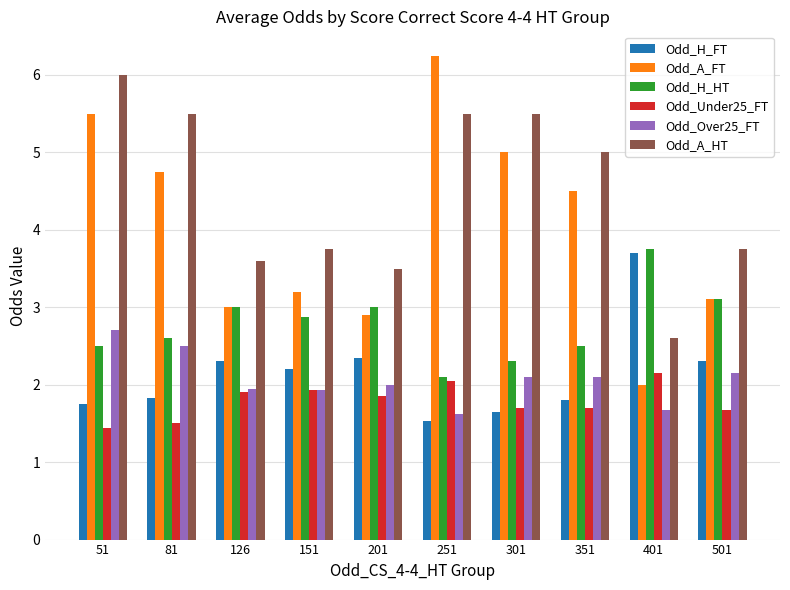

Which series has the largest total across all categories?

Odd_A_HT